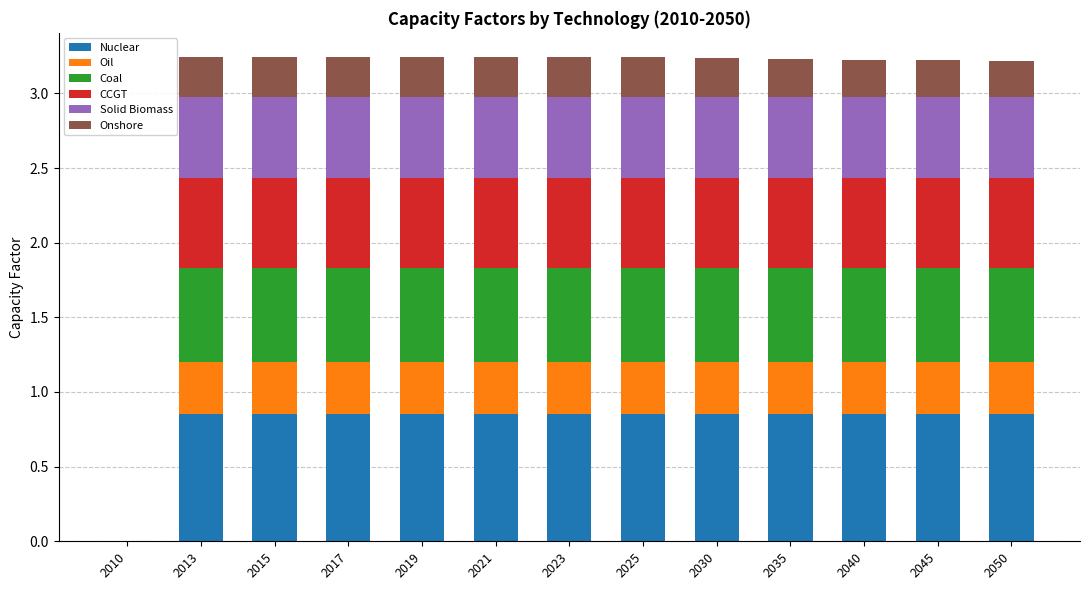

What are all the series names shown in the legend?

Nuclear, Oil, Coal, CCGT, Solid Biomass, Onshore